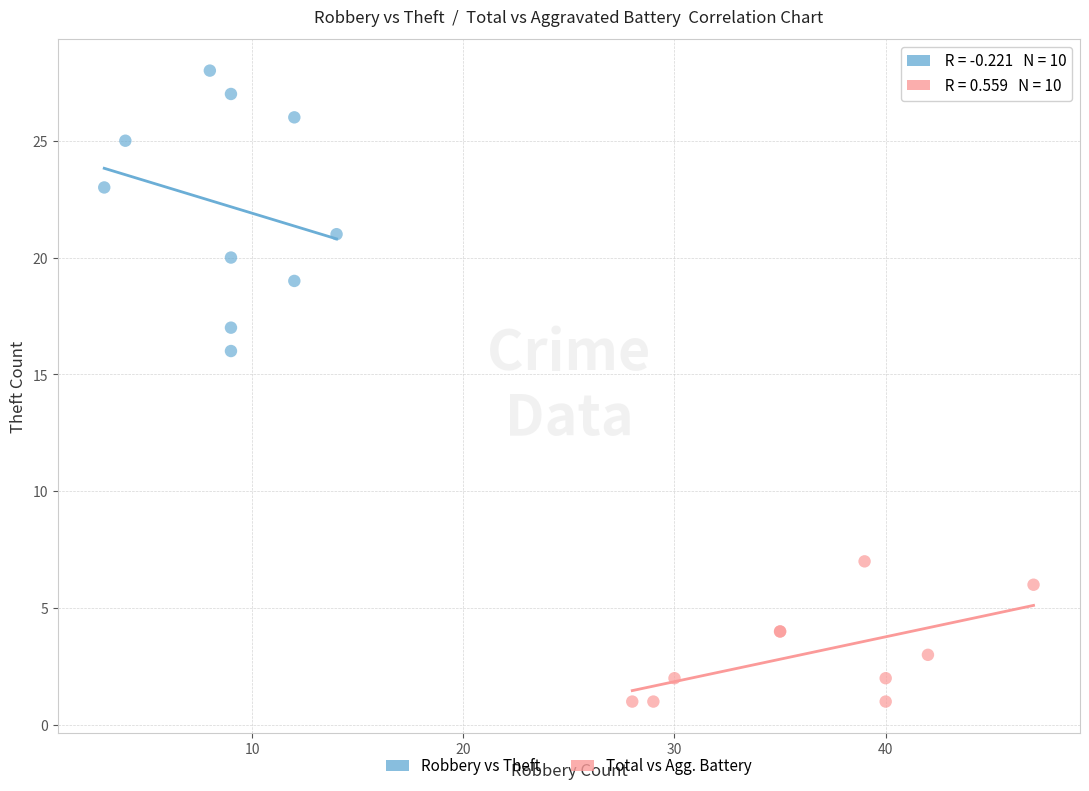

Which series reaches the minimum Y coordinate?

Total vs Agg. Battery